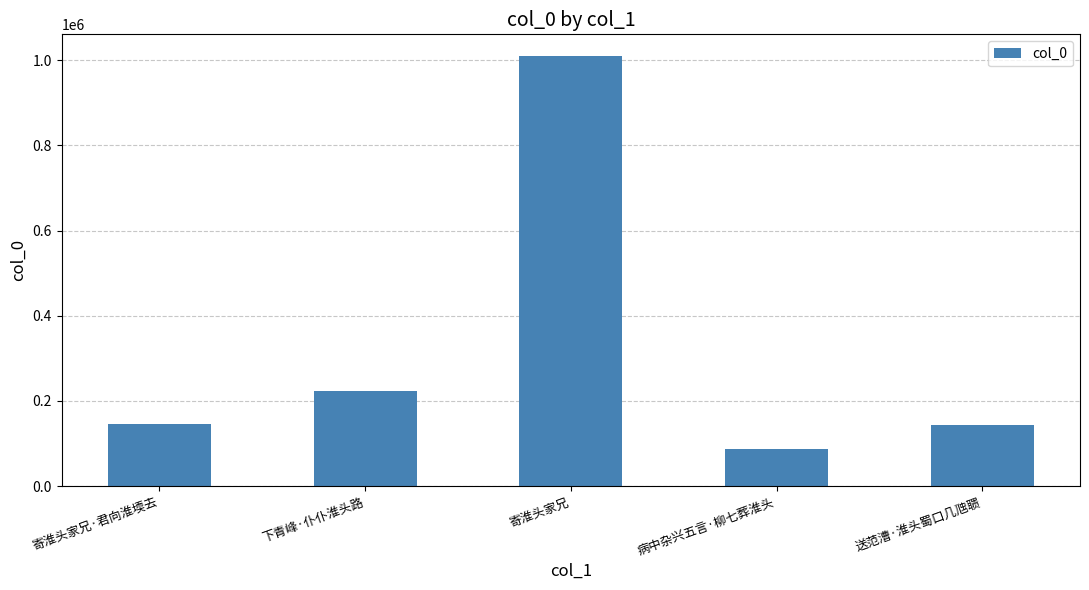

What is the minimum value shown in the chart?

87288